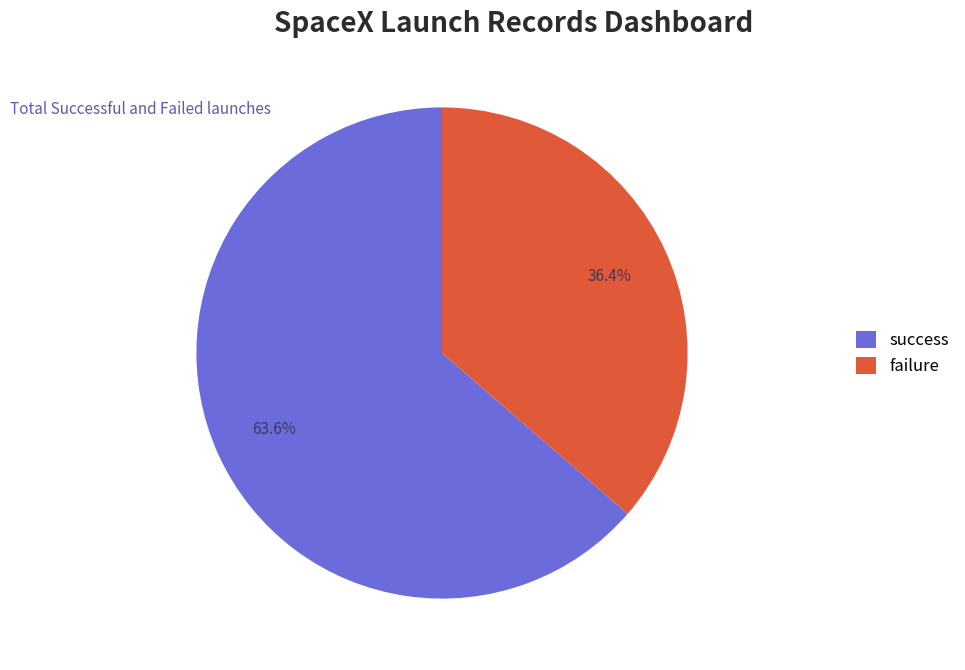

Between failure and success, which is larger?

success